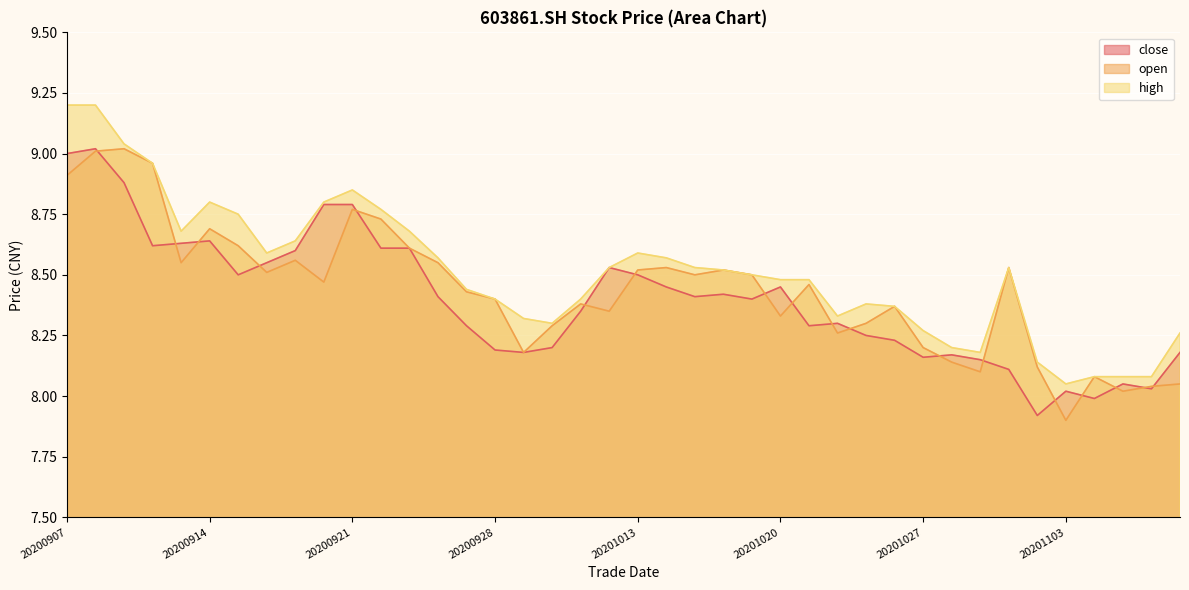

What are all the series names shown in the legend?

close, open, high